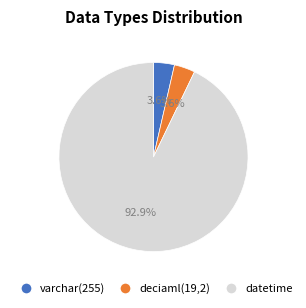

Does deciaml(19,2) account for over 50% of the chart?

No